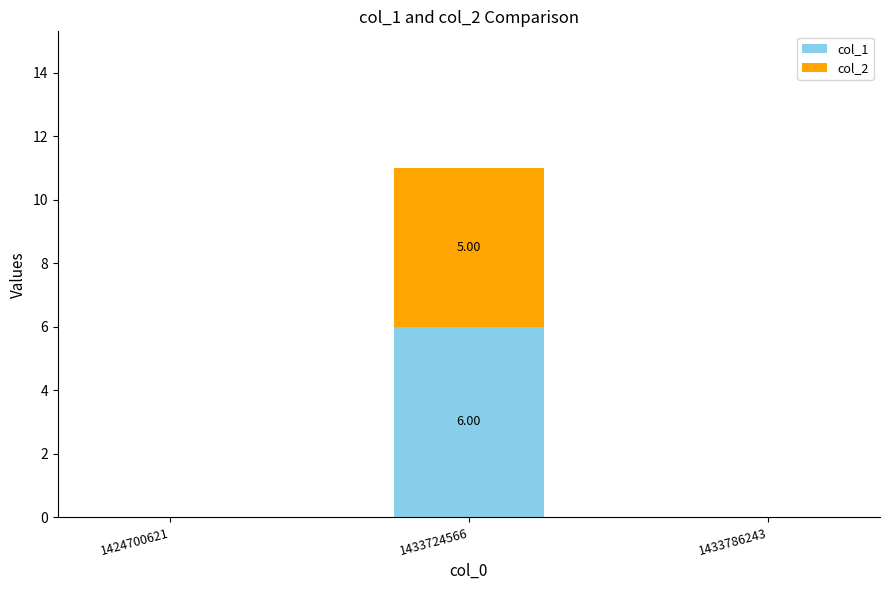

What is the total value across all series at 1433724566?

11